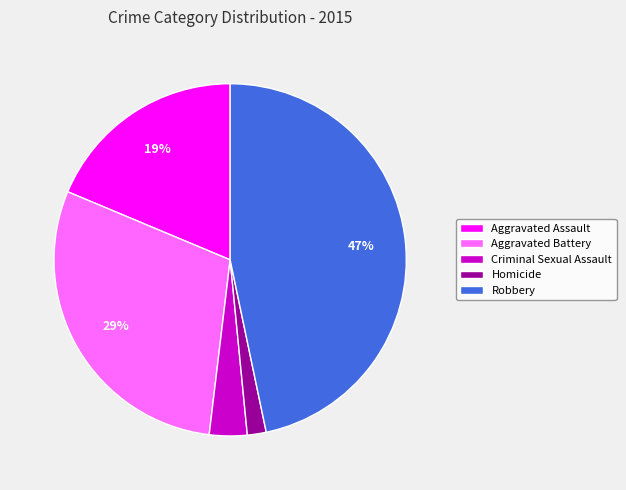

Rank the categories by value from highest to lowest.

Robbery, Aggravated Battery, Aggravated Assault, Criminal Sexual Assault, Homicide